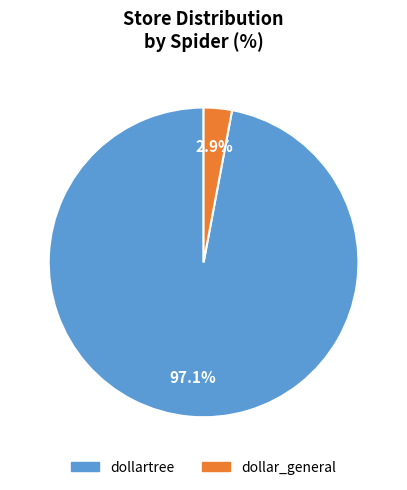

Is dollartree the majority of the pie?

Yes